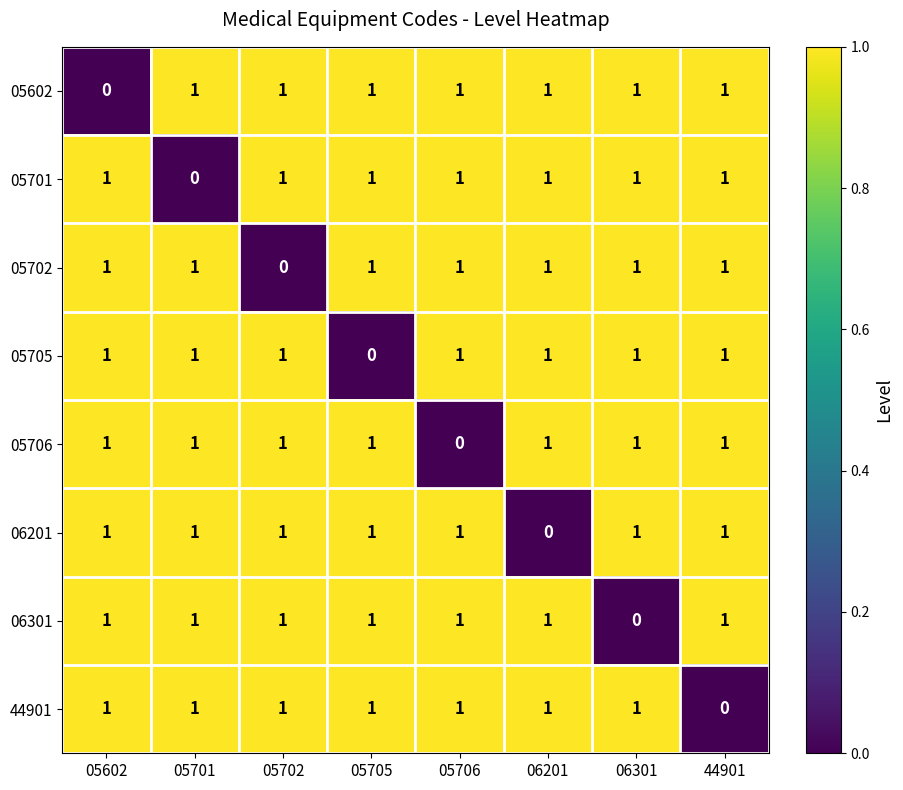

What is the total value across all series at 06201?

7